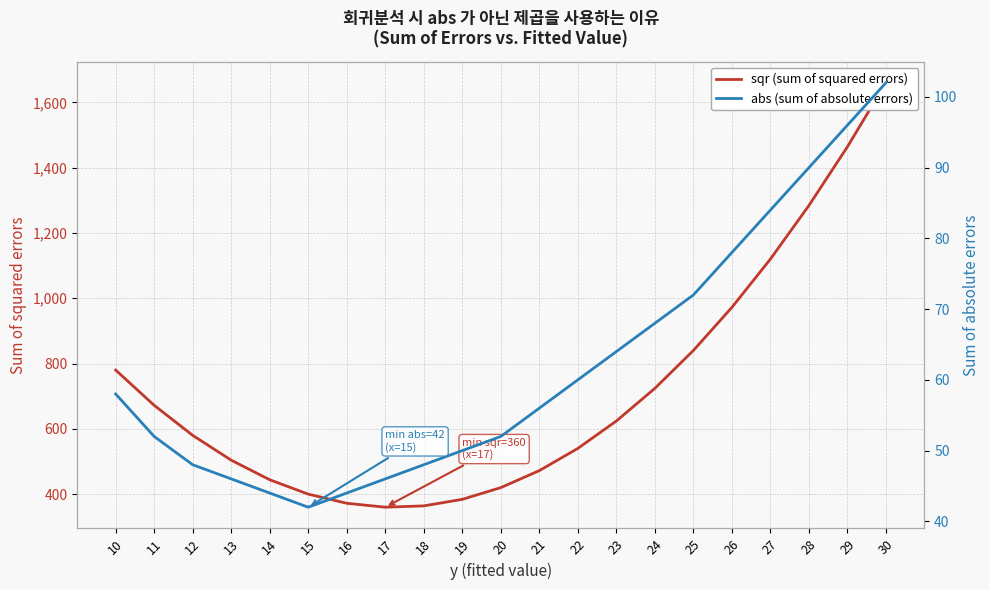

What is the approximate value of sqr (sum of squared errors) at 26, to the nearest 50?

950